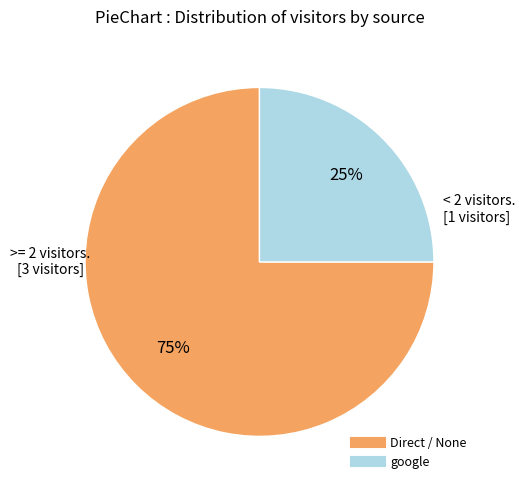

Rank the categories by value from highest to lowest.

Direct / None, google